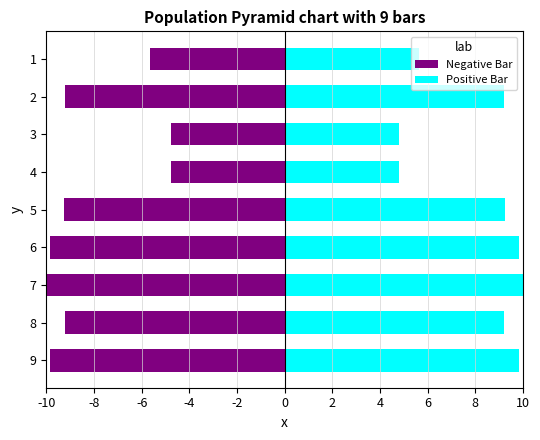

What is the lowest value of the Positive Bar series?

4.8